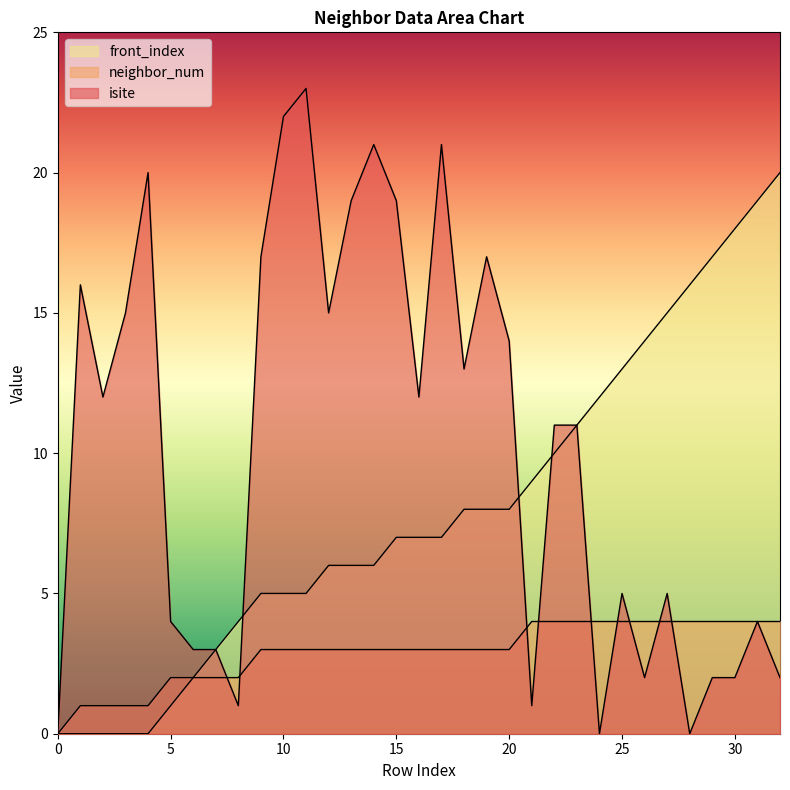

What is the difference between the neighbor_num values at 17 and 6?

1